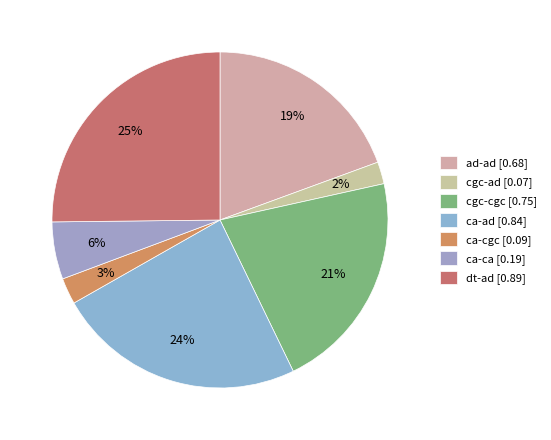

Do ca-ca and cgc-cgc together represent more than half of the pie?

No